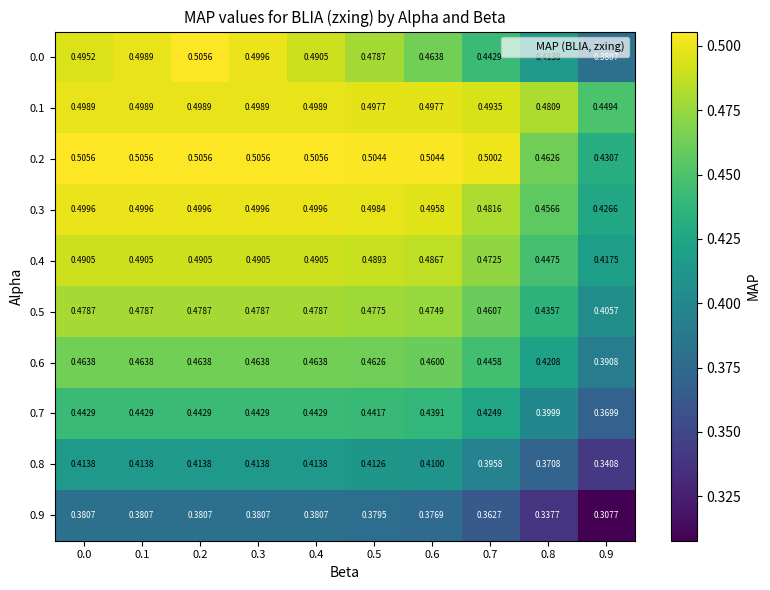

Is the value of 0.9 at 0.6 greater than the value of 0.2 at 0.2?

No